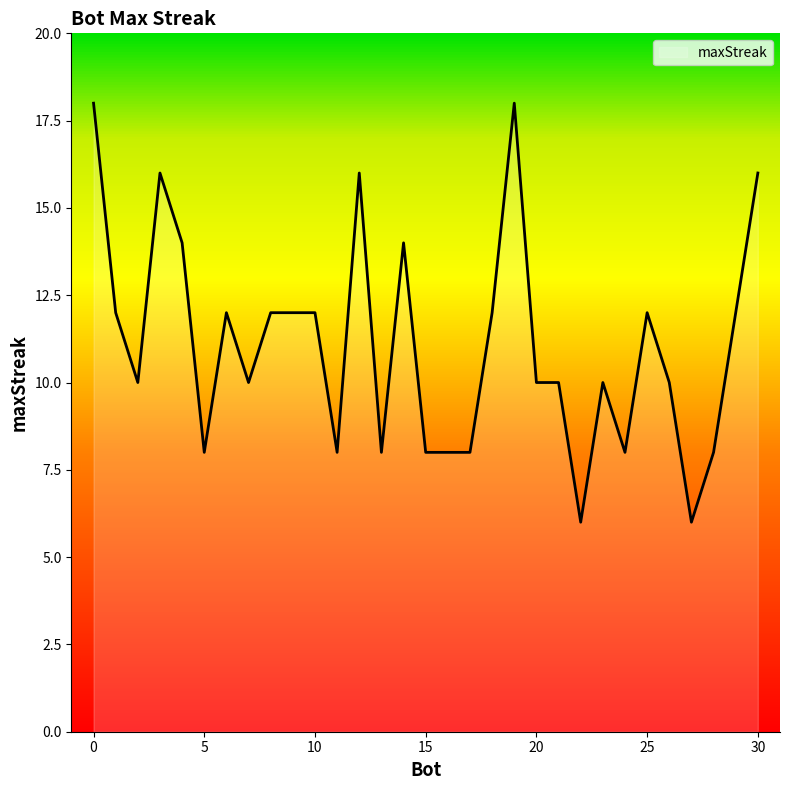

How many values are between 8 and 12?

22